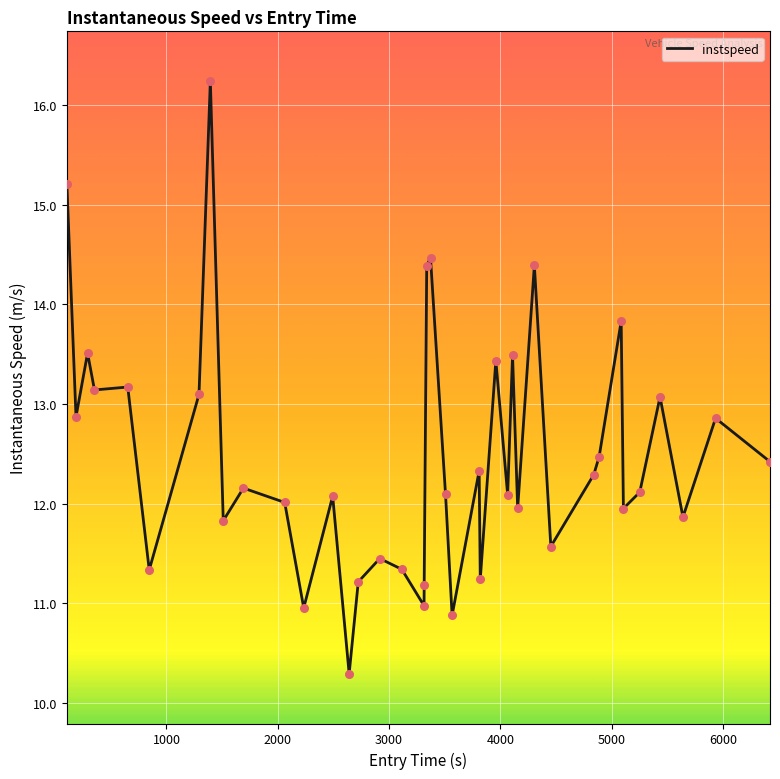

What is the maximum value shown in the chart?

16.2